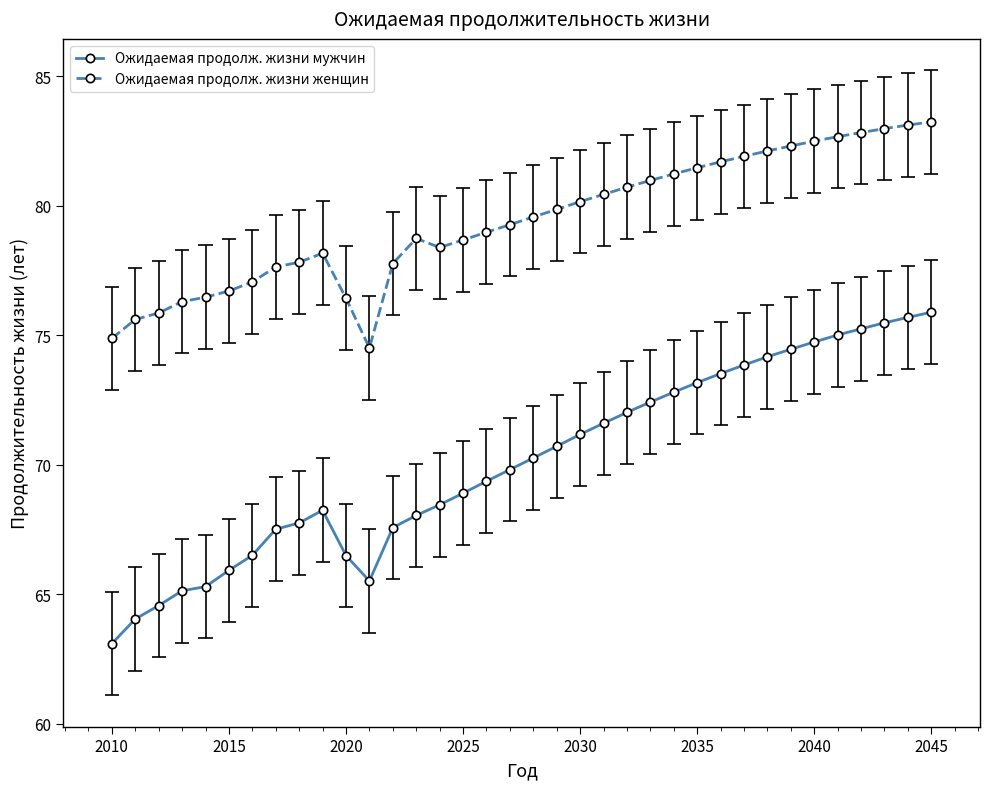

In Ожидаемая продолж. жизни женщин, how many points are lower than both neighbors (excluding endpoints)?

2